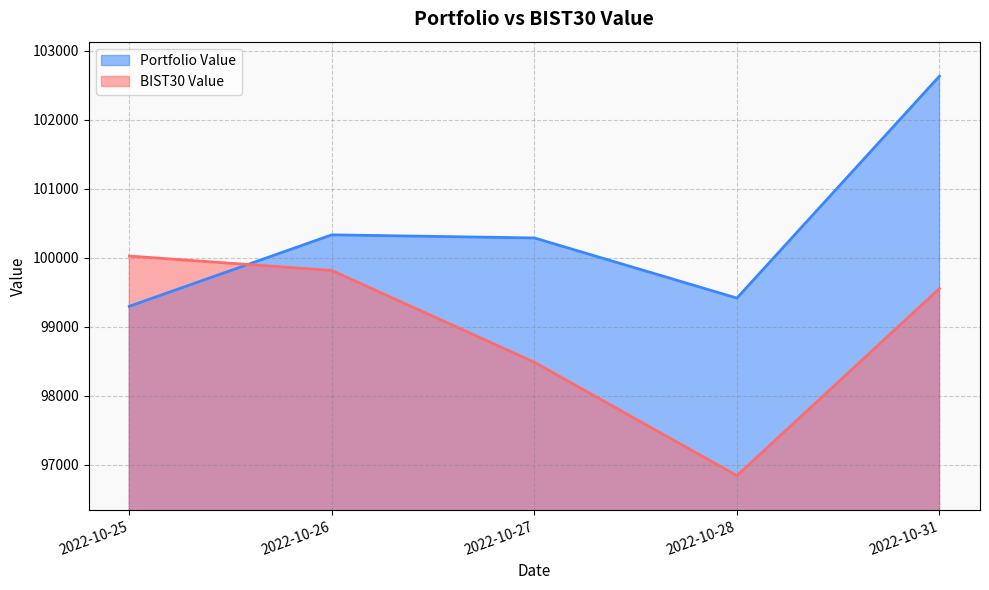

What is the value of the BIST30 Value point at the 3rd from the left?

98482.8